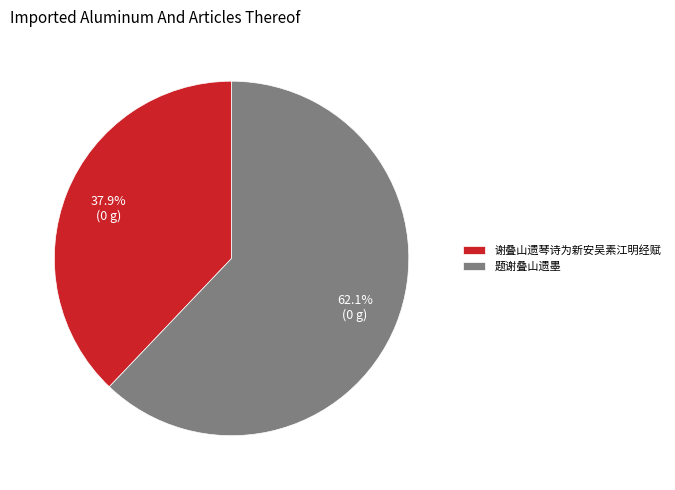

What percentage do 谢叠山遗琴诗为新安吴素江明经赋 and 题谢叠山遗墨 together represent?

100.0%